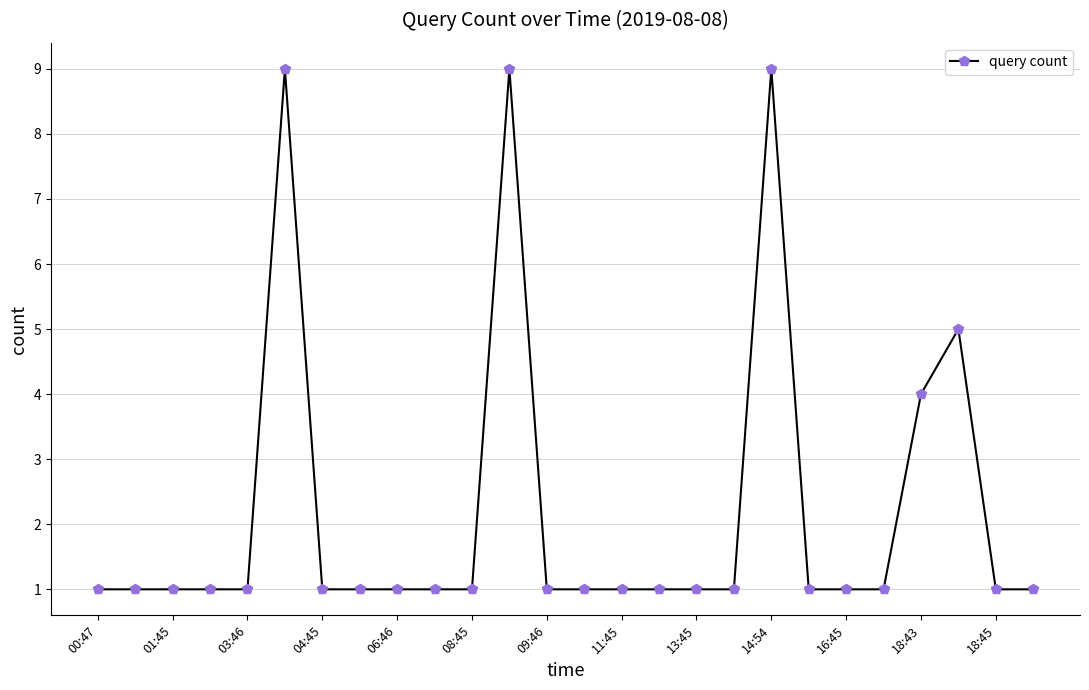

What is the maximum value shown in the chart?

9